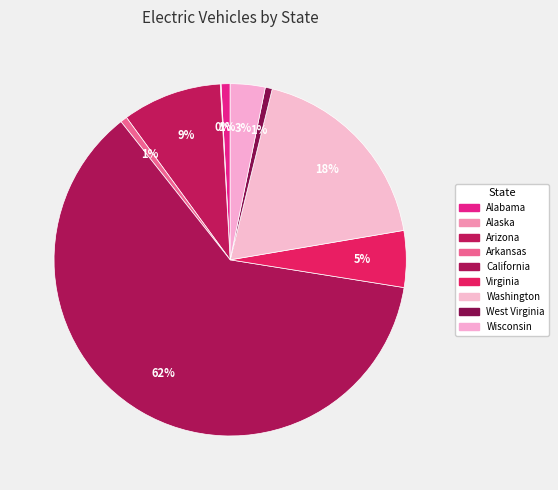

True or false: Alaska accounts for 8% of the total.

False